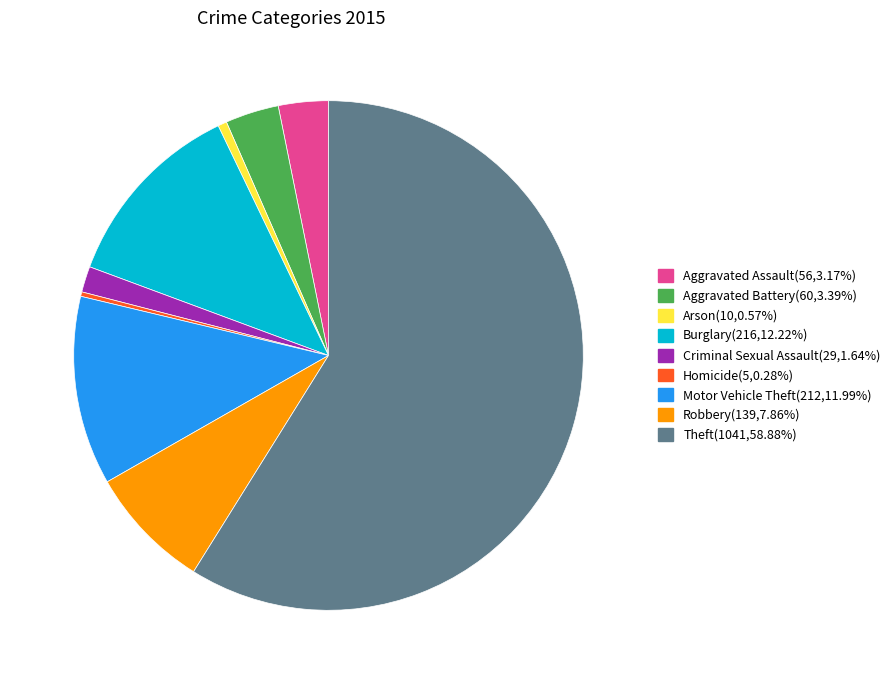

Count the number of slices in the pie.

9